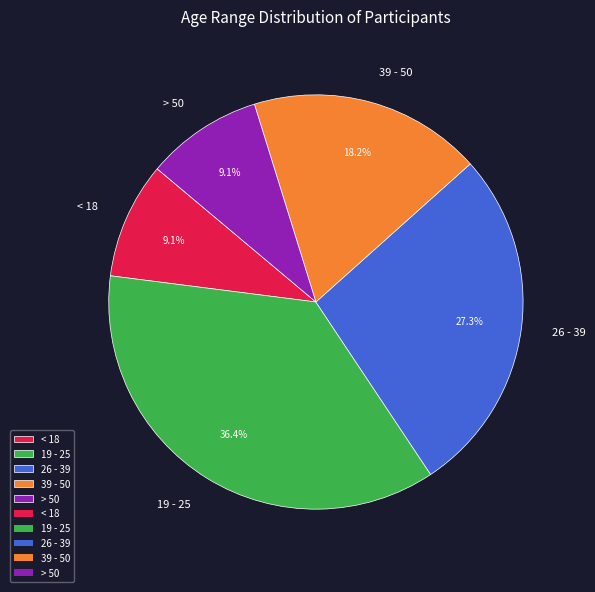

Is there a majority slice in this chart?

No